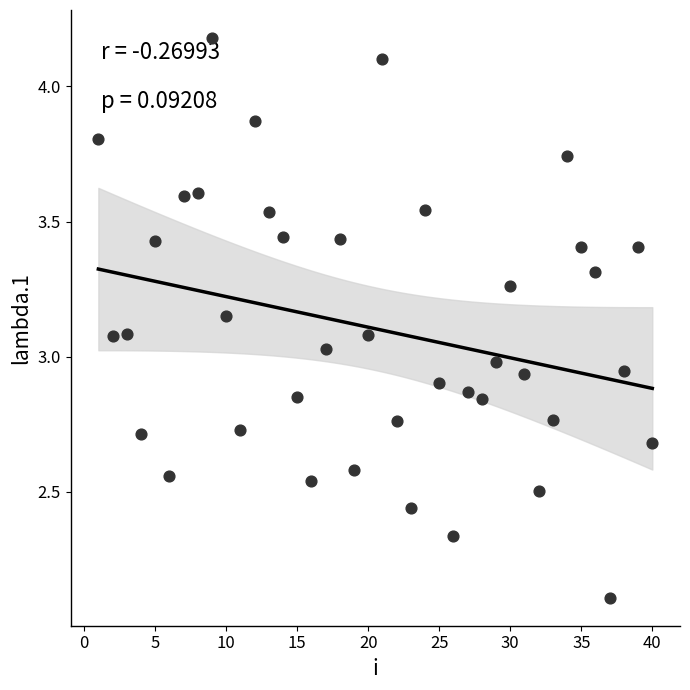

What is the range of Y values (max minus min)?

2.1